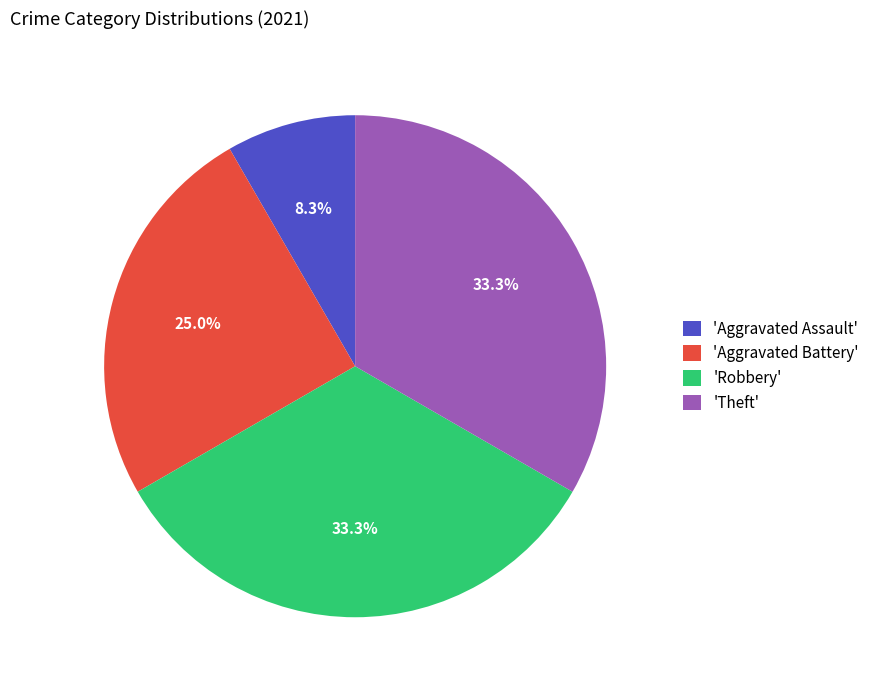

Does 'Theft' account for over 50% of the chart?

No